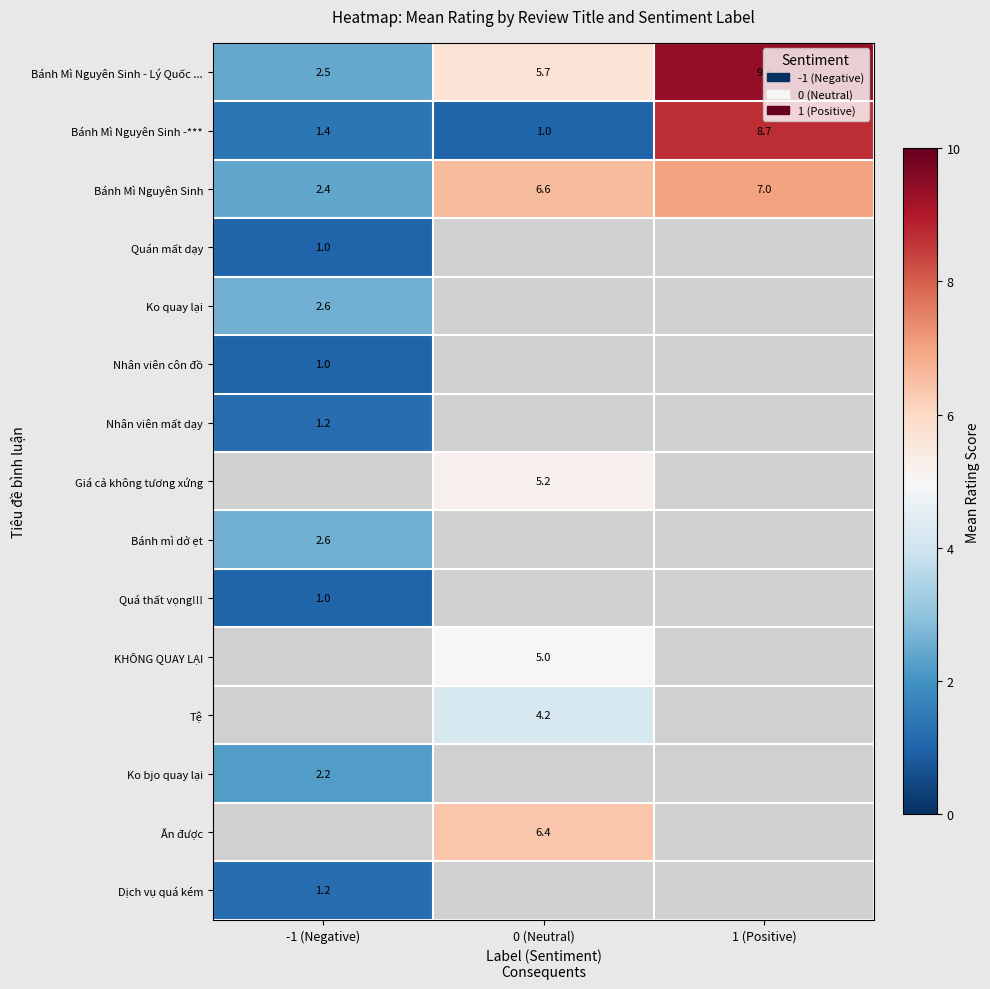

Which label corresponds to the smallest value in the chart?

0 (Neutral)